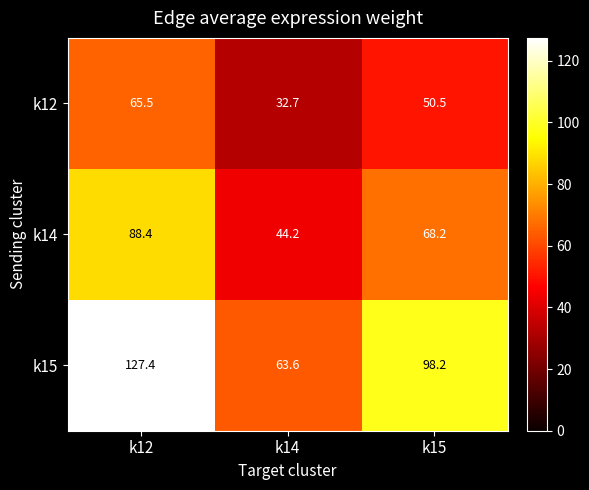

Between k14 and k15, which series saw the biggest shift?

k15